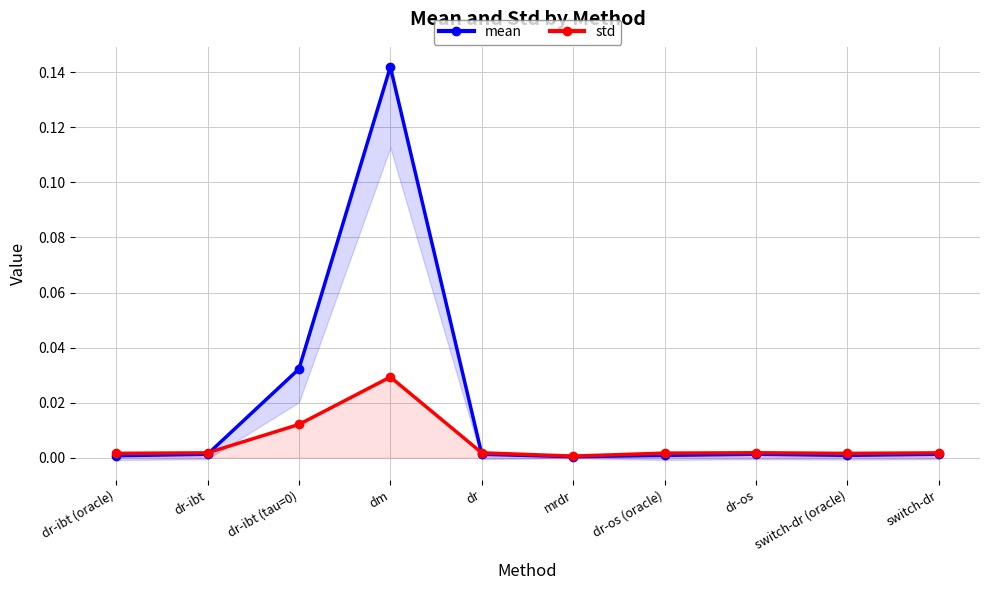

What is the label of the 9th point from the right?

dr-ibt